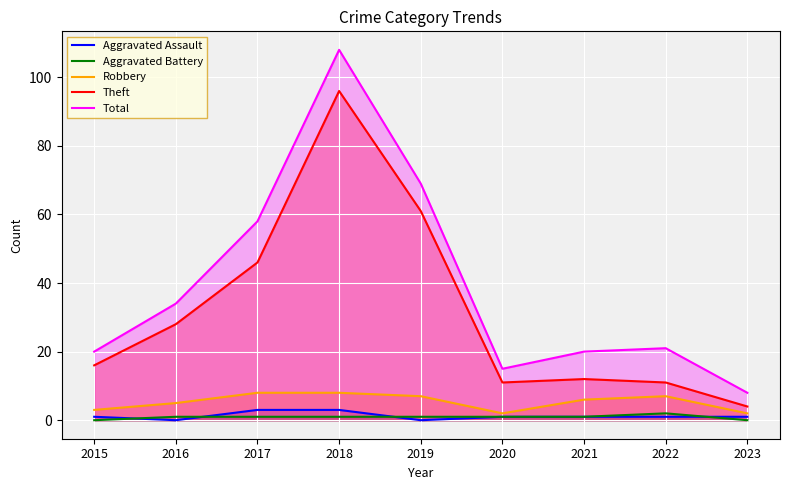

What is the sum of all Total values?

353